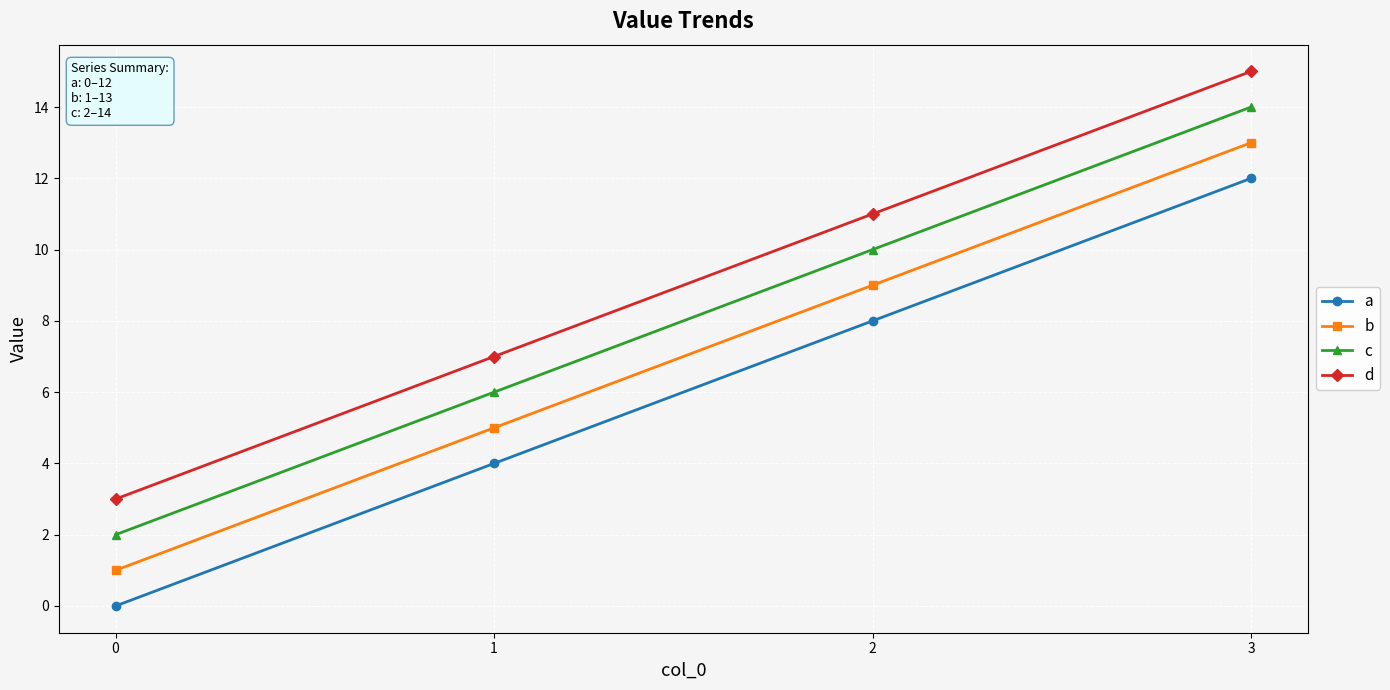

True or false: c and a intersect in this chart.

False